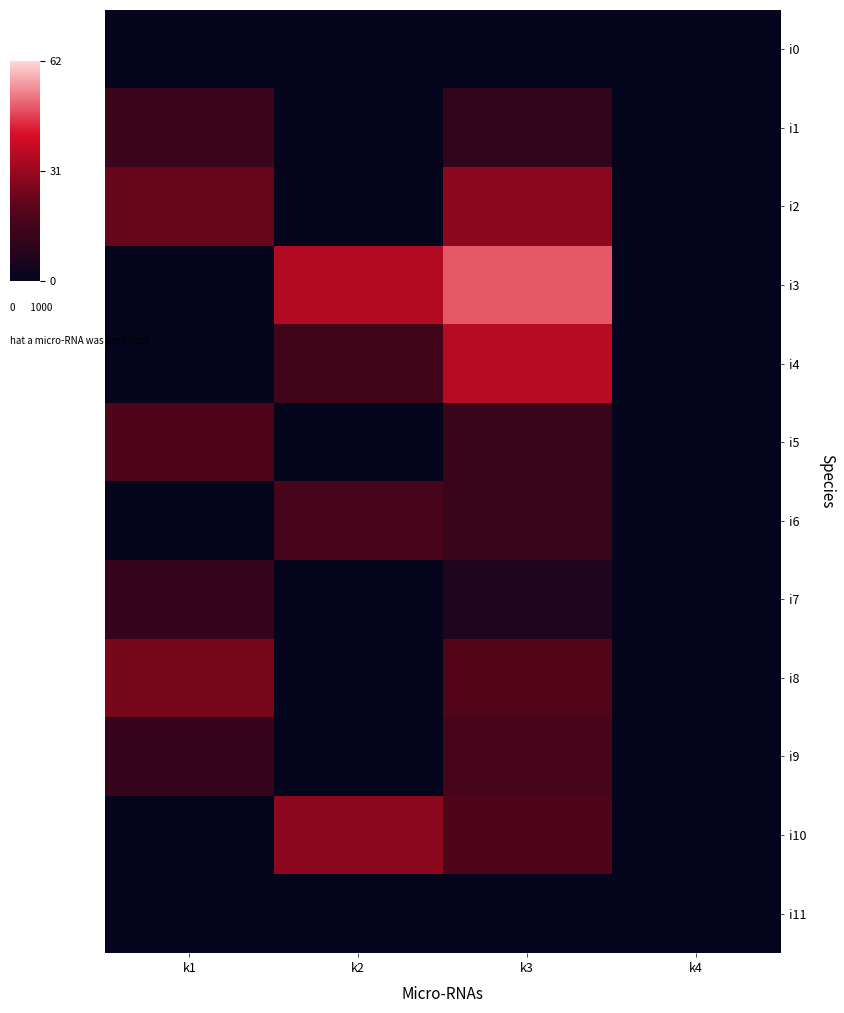

At how many categories does at least one series exceed 1?

3